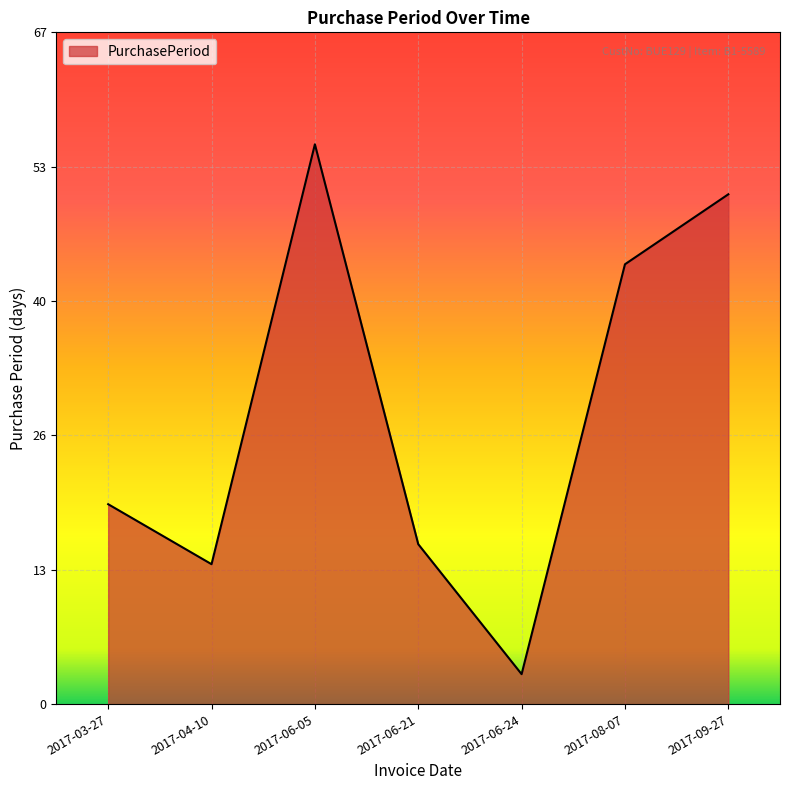

What is the label of the 1st point from the right?

2017-09-27